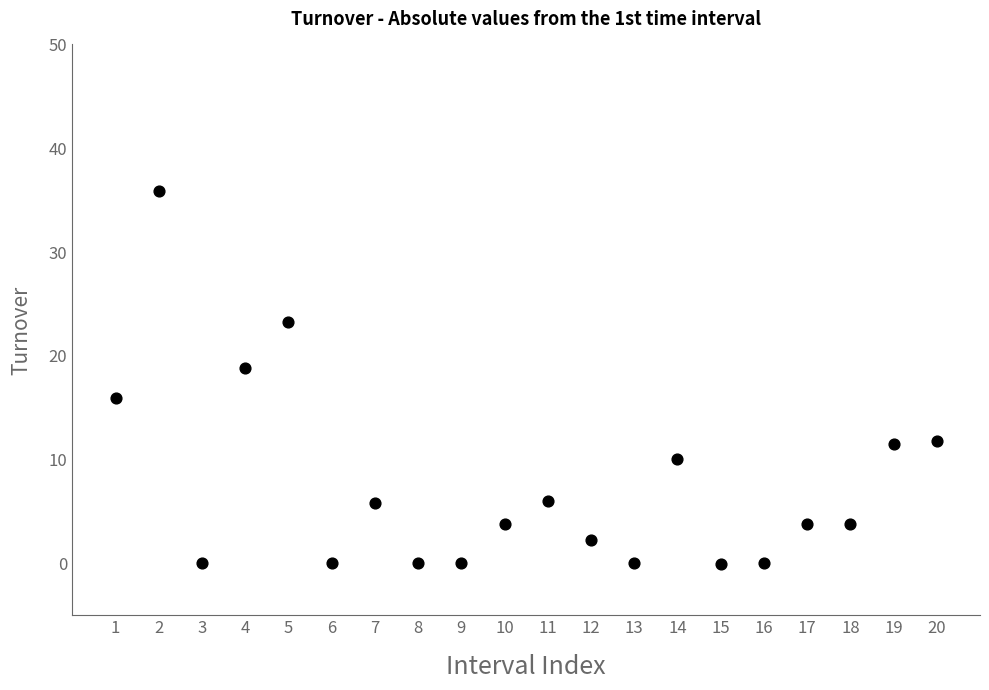

What is the range of X values (max minus min)?

19.0